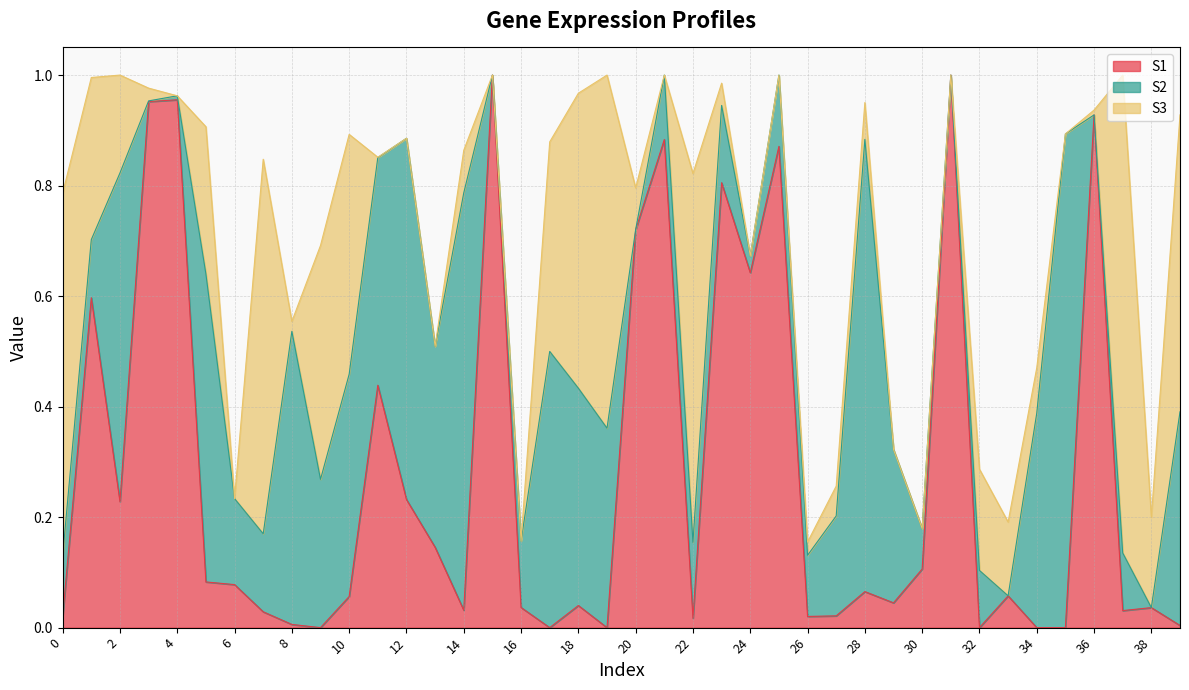

What is the difference between the maximum and minimum values in the S1 series?

1.0